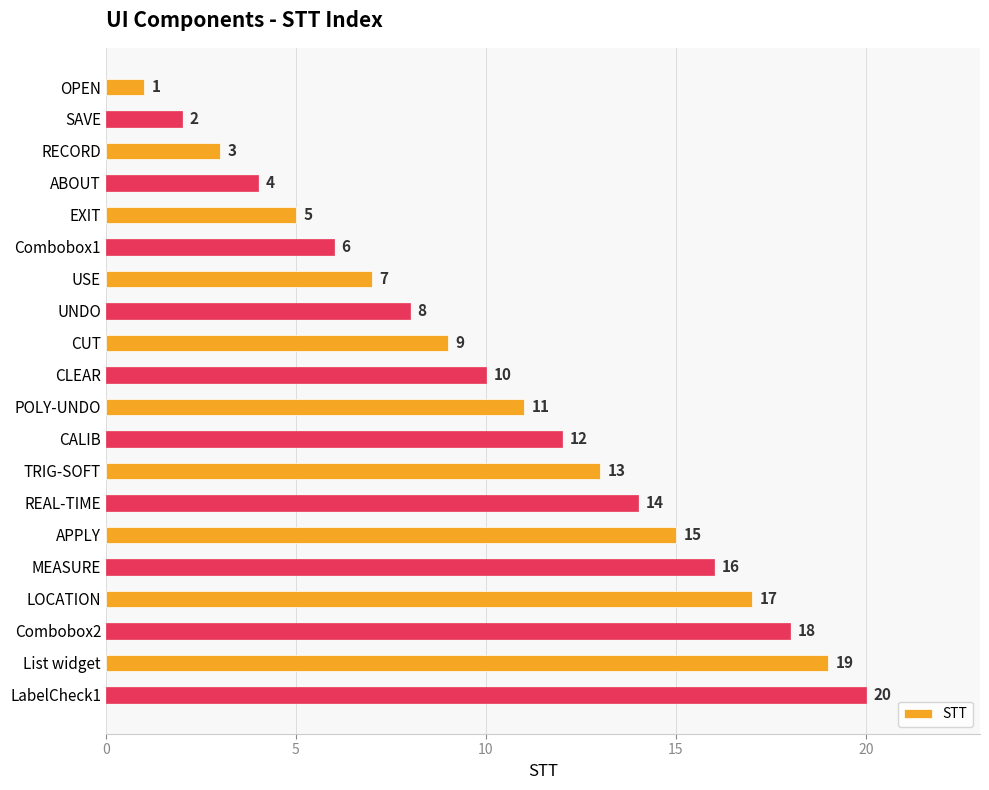

What value does the data have at LOCATION, to the nearest 10?

20